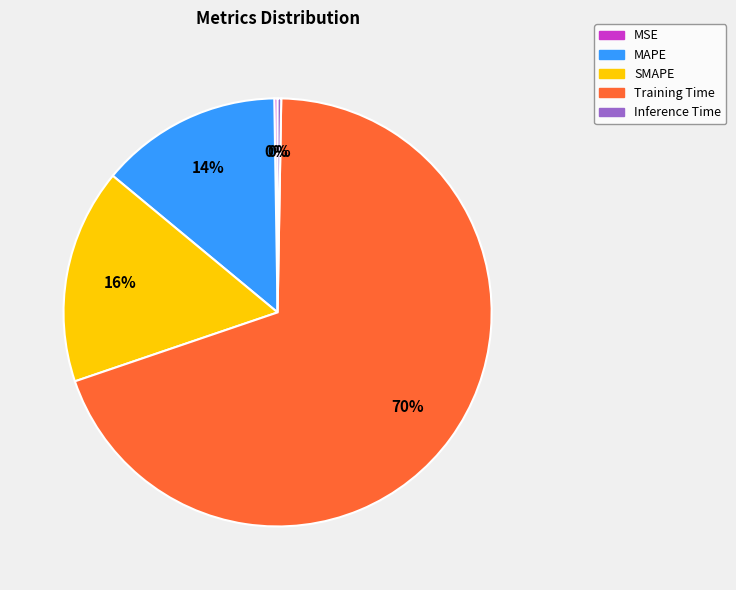

Does Training Time account for over 50% of the chart?

Yes